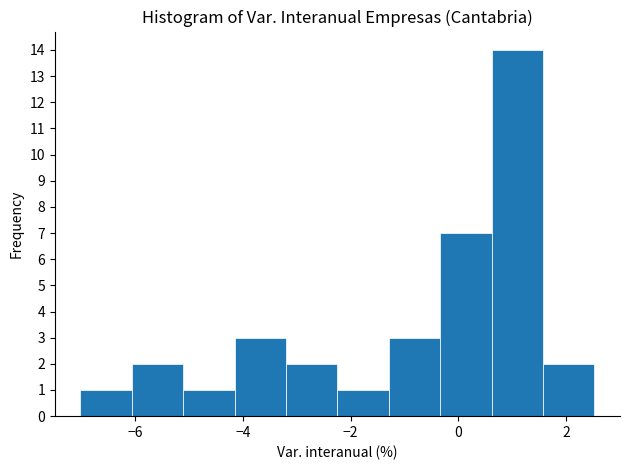

Reading left to right, transcribe this chart: for each bar, give the range it covers on the x-axis and its height. Neither the bar edges nor the heights are printed on the chart, so give them approximately, as read against the axes.

-7.0 to -6.0: 1
-6.0 to -5.2: 2
-5.2 to -4.2: 1
-4.2 to -3.2: 3
-3.2 to -2.2: 2
-2.2 to -1.2: 1
-1.2 to -0.4: 3
-0.4 to 0.6: 7
0.6 to 1.6: 14
1.6 to 2.6: 2